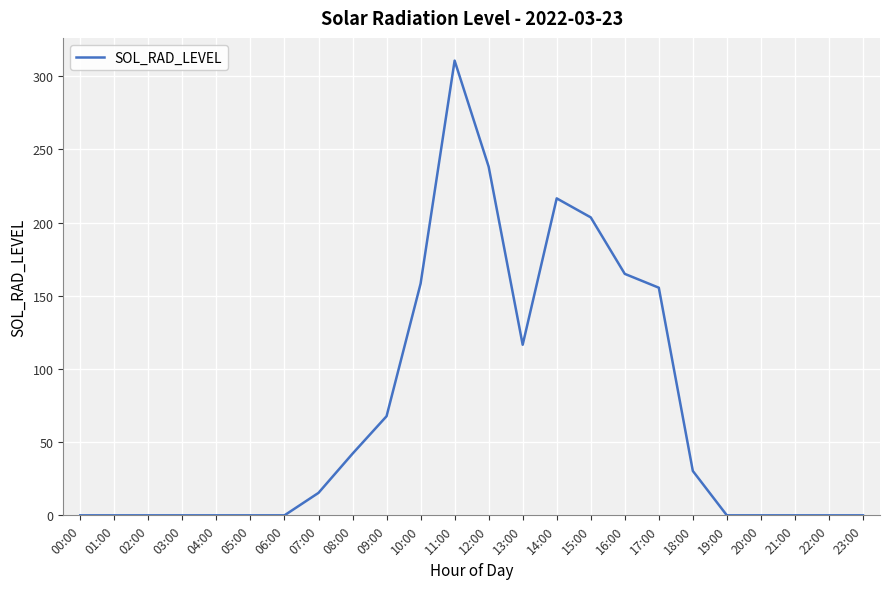

The value at 17:00 is 155.5. True or false?

True